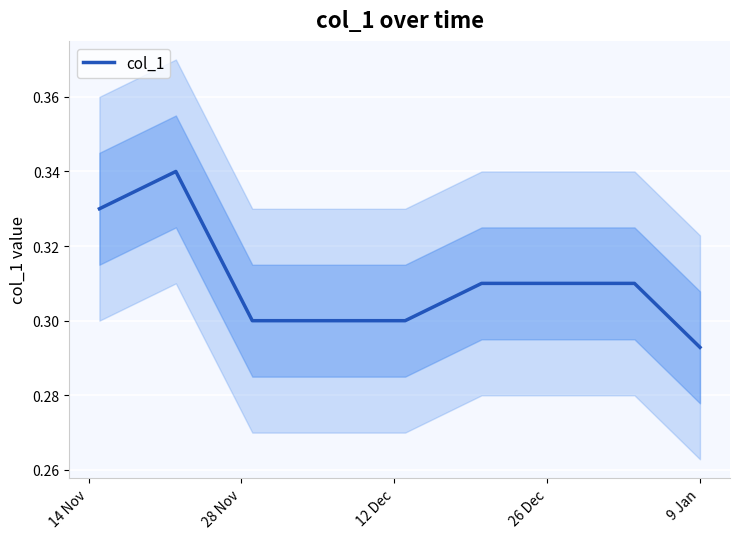

True or false: there are more than 1 points higher than both neighbors.

False